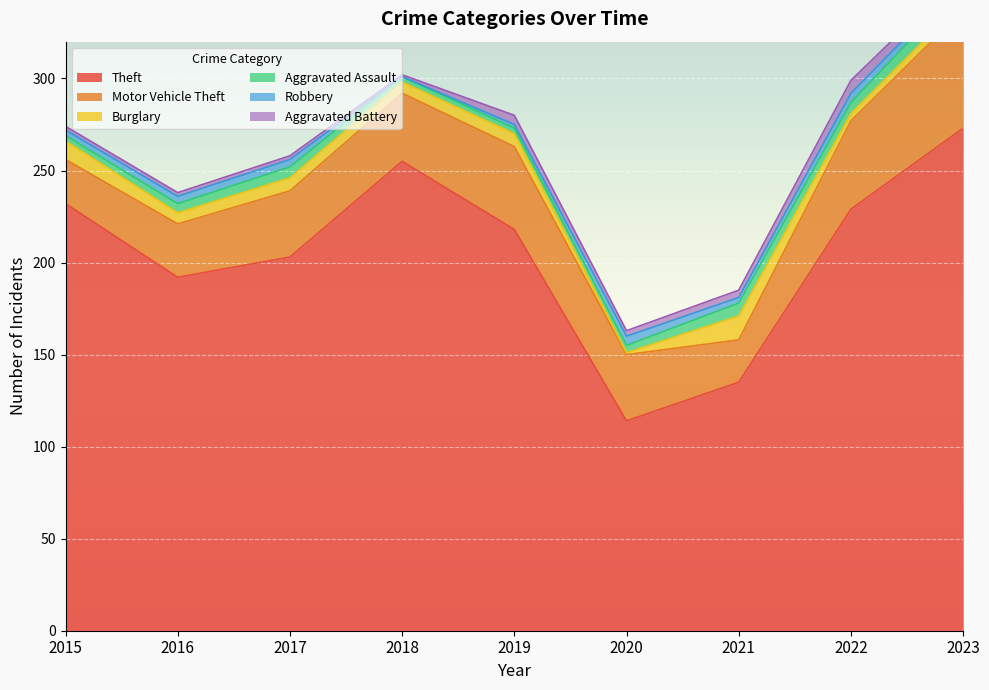

What is the difference between the highest and lowest values at 2020?

113